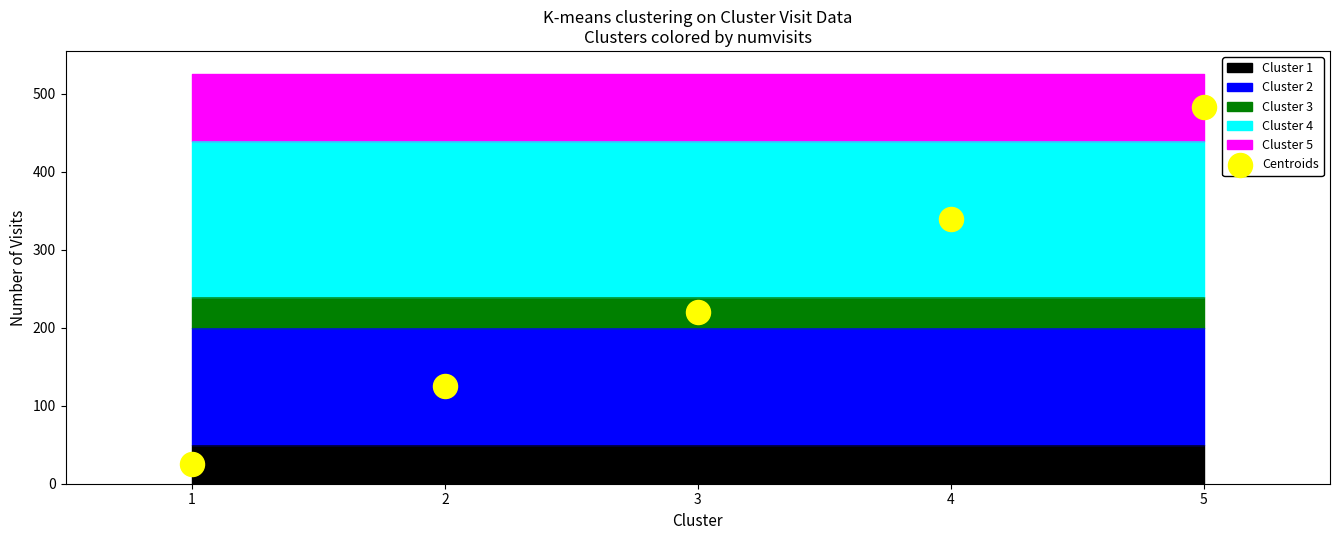

What Y value in the scatter plot is closest to 253?

220.0